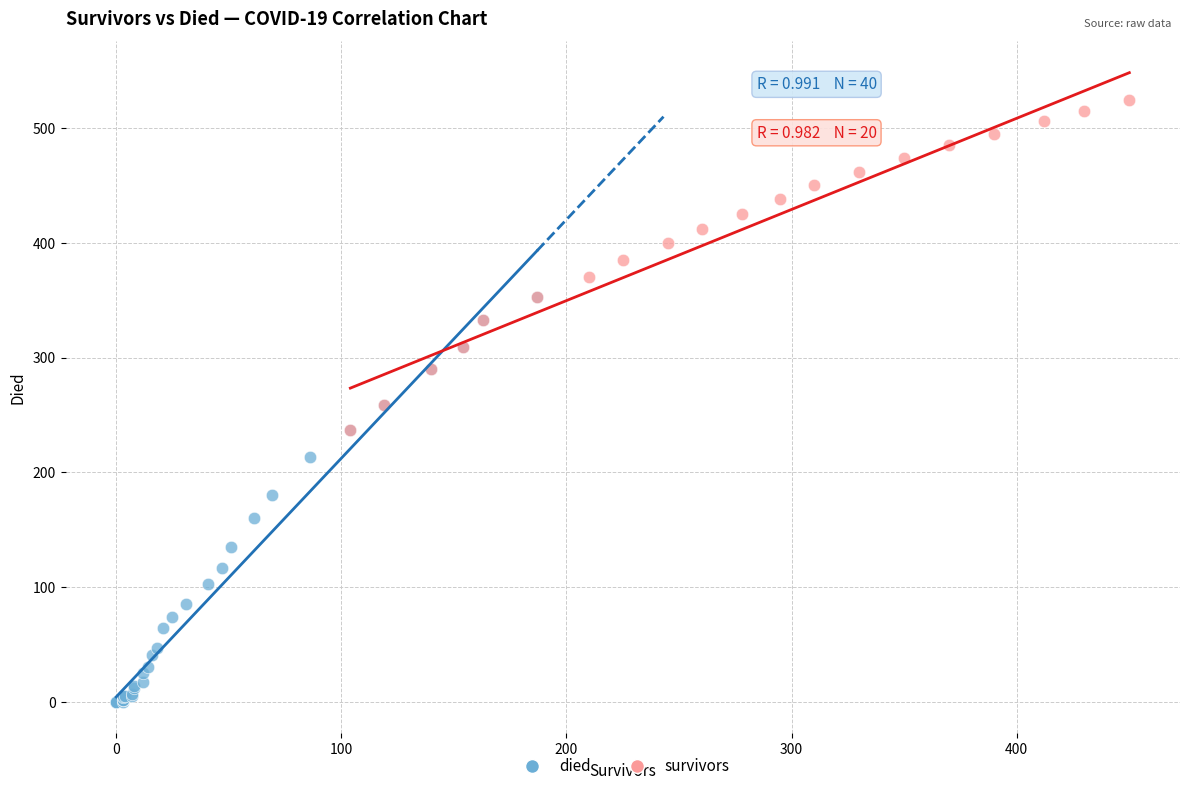

Which series reaches the maximum Y coordinate?

survivors